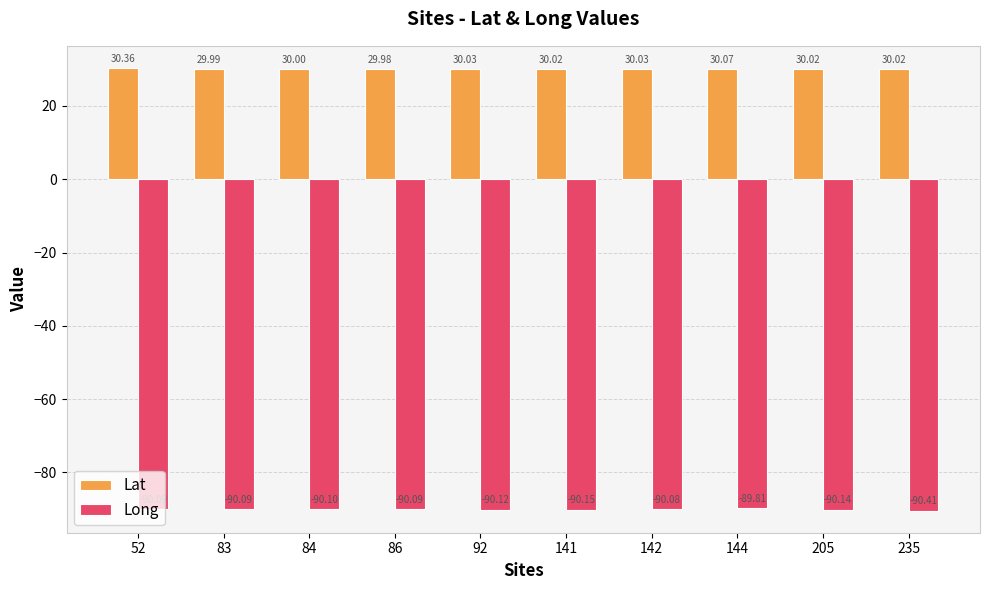

What is the average value of the Lat series?

30.1